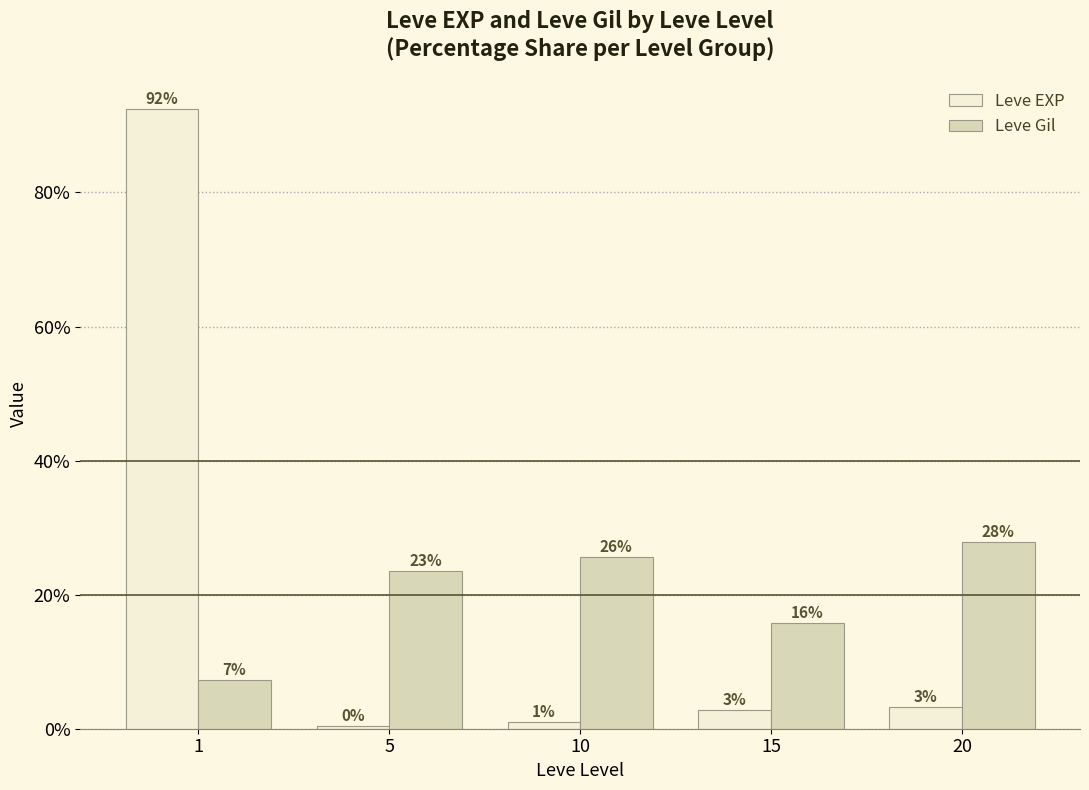

True or false: Leve Gil has a value of 7.3 at 1.

True